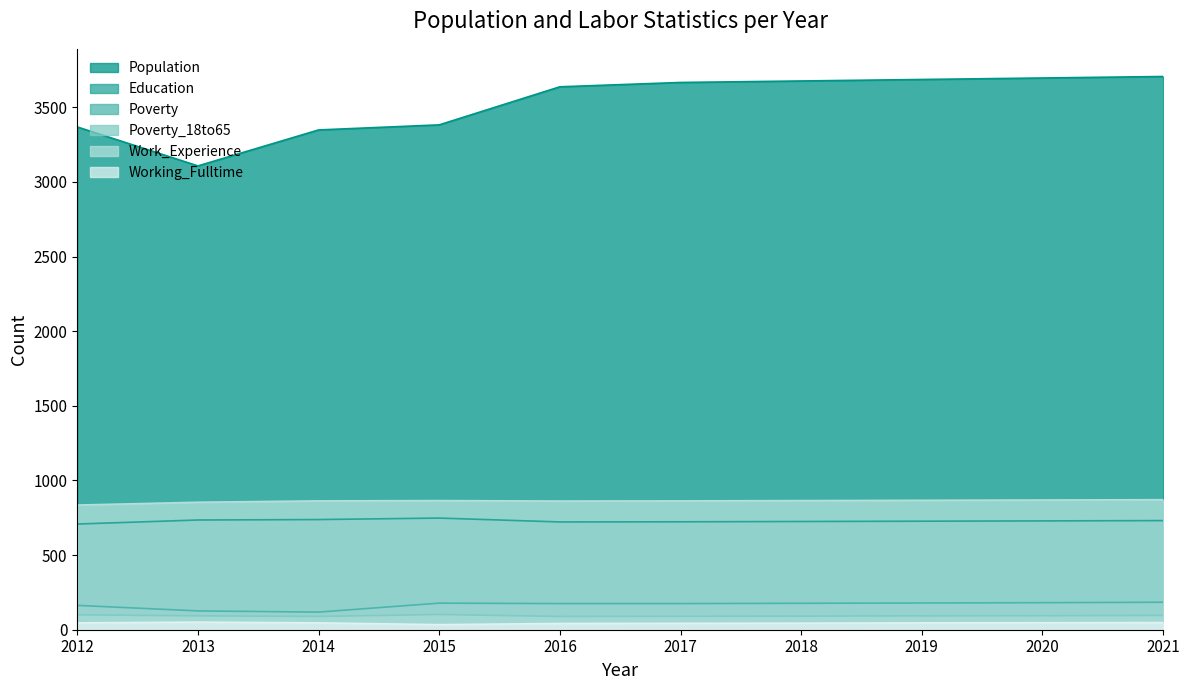

True or false: Education and Population cross at least once.

False